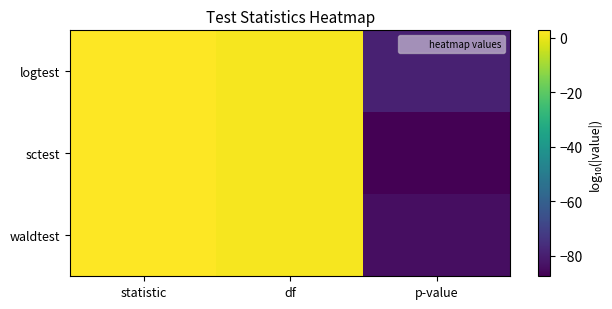

Rank the series by their maximum value, from highest to lowest.

sctest, waldtest, logtest